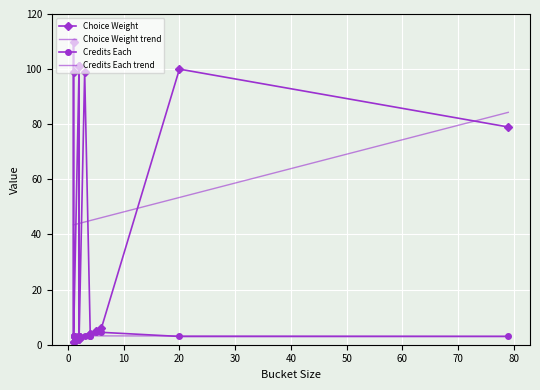

Reading left to right, extract all data points from this chart.

Choice Weight: CS_INTRO=101.0	CS_ELECT=100.0	CS_DISC=2.0	CS_OOP=101.0	CS_SYS_PROG=2.0	CS_OS=1.0	CS_DESIGN=99.0	CS_SOC_IMPS=110.0	CS_THRY=99.0	CS_4000=79.0	CS_NUM_MET=4.0	CS_4_THRY=4.0	CS_G_THRY=6.0	CS_4_DESIGN=1.0	CS_G_DESIGN=5.0
Credits Each: CS_INTRO=3.0	CS_ELECT=3.0	CS_DISC=3.0	CS_OOP=3.0	CS_SYS_PROG=3.0	CS_OS=3.0	CS_DESIGN=3.0	CS_SOC_IMPS=3.0	CS_THRY=3.0	CS_4000=3.0	CS_NUM_MET=3.0	CS_4_THRY=3.0	CS_G_THRY=4.5	CS_4_DESIGN=3.0	CS_G_DESIGN=4.5